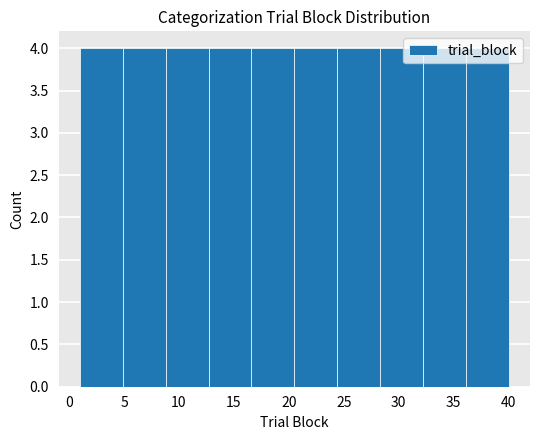

Reading left to right, list every bar in this chart as the range it spans on the x-axis followed by its height. Neither the bar edges nor the heights are printed on the chart, so give them approximately, as read against the axes.

1.0 to 4.9: 4
4.9 to 8.8: 4
8.8 to 12.7: 4
12.7 to 16.6: 4
16.6 to 20.5: 4
20.5 to 24.4: 4
24.4 to 28.3: 4
28.3 to 32.2: 4
32.2 to 36.1: 4
36.1 to 40.0: 4